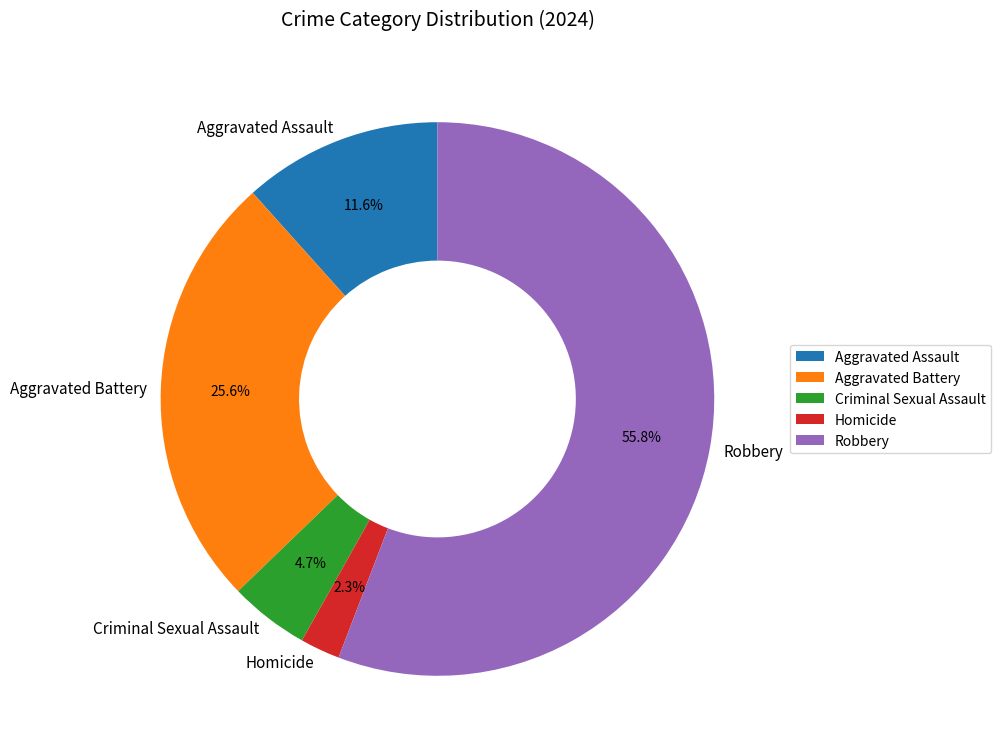

Between Aggravated Battery and Robbery, which is larger?

Robbery